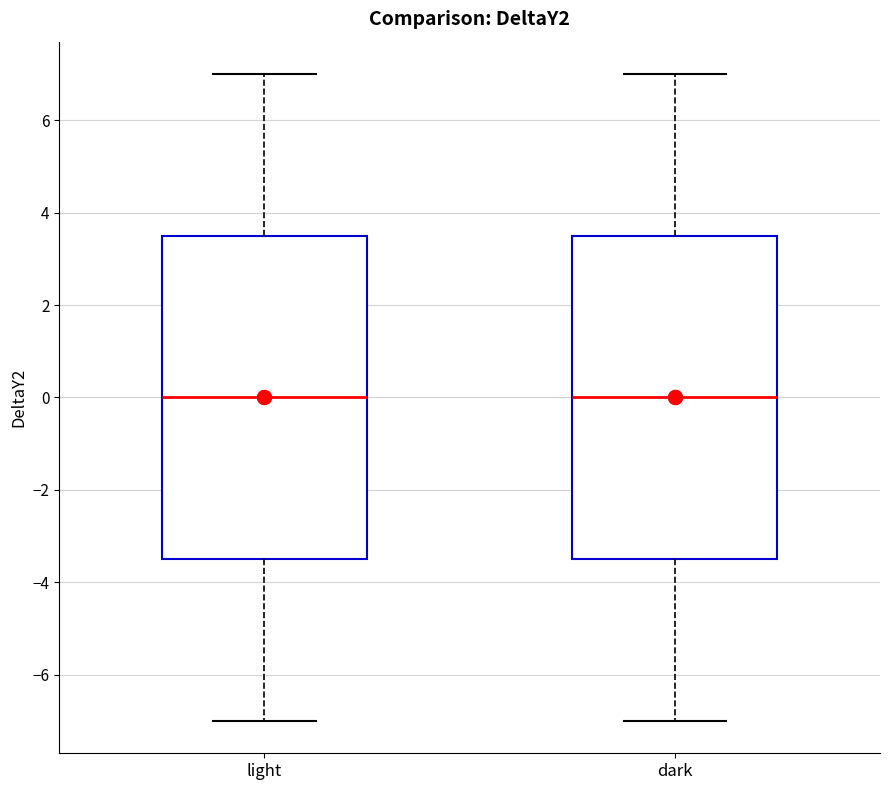

Where does the upper whisker of the box for dark end on the y-axis? The values are not printed on the chart, so give them approximately, as read against the axis.

7.0